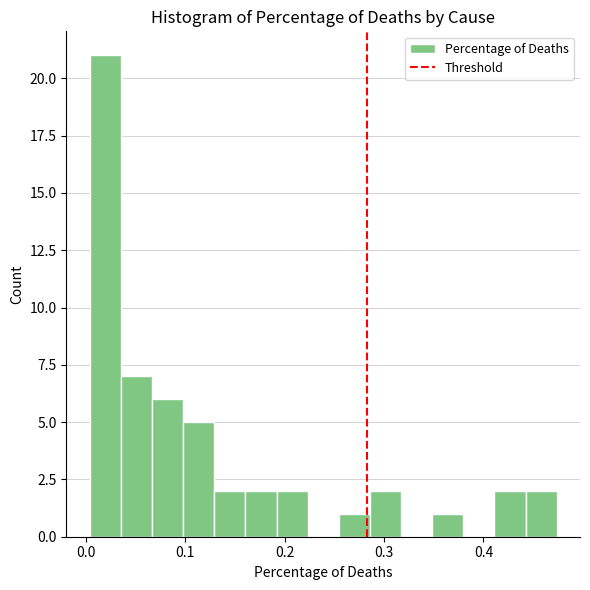

Around what value on the x-axis is the tallest bar? Give the approximate position of its centre, as read against the axis.

0.02